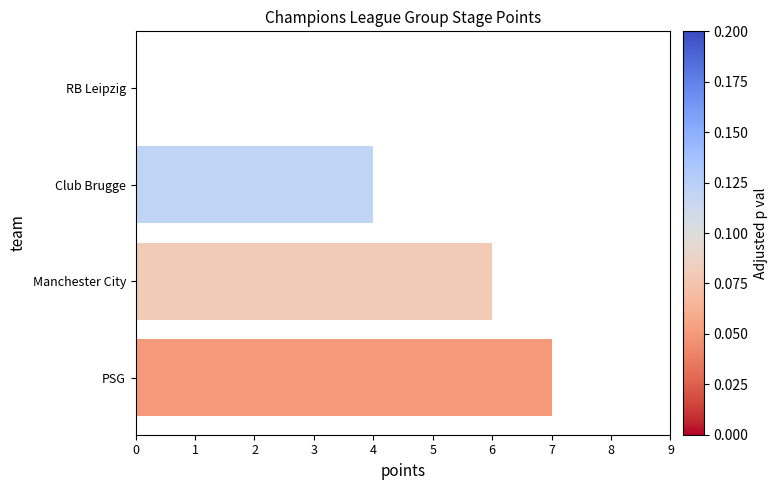

Which has a higher value, Club Brugge or RB Leipzig?

Club Brugge